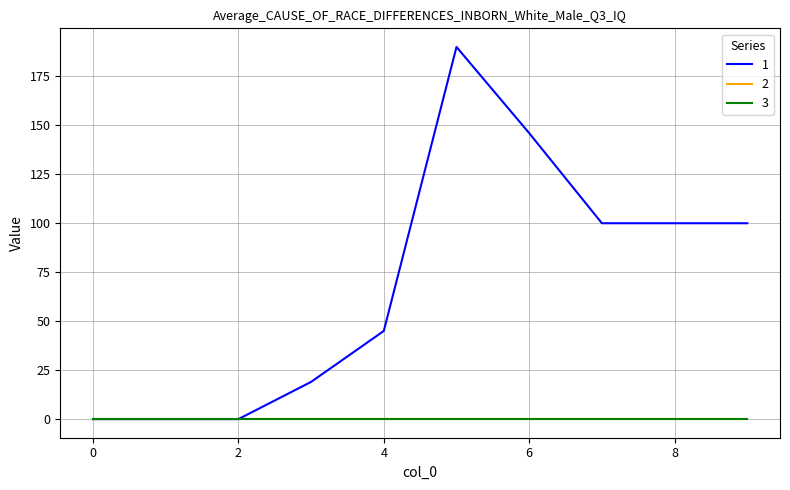

At which category is the sum across all series the highest?

5